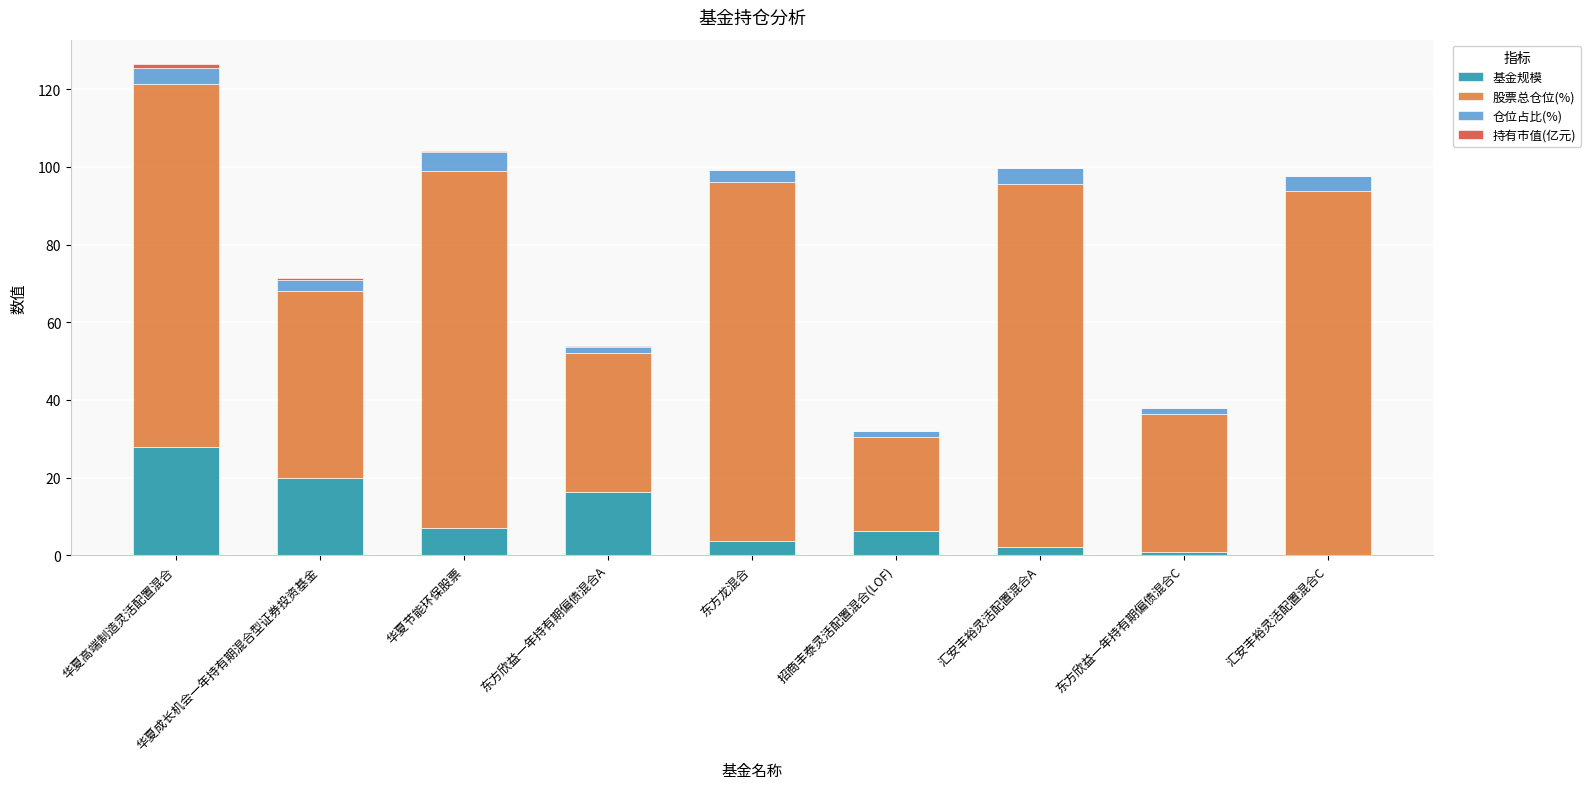

What is the sum of all 基金规模 values?

83.7